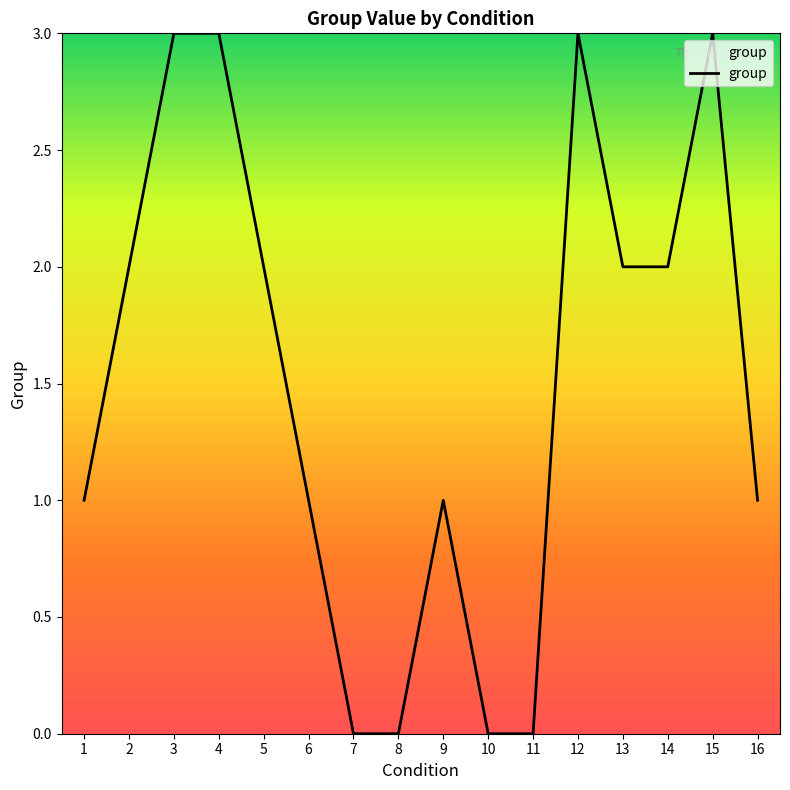

Between 16 and 11, which is larger?

16